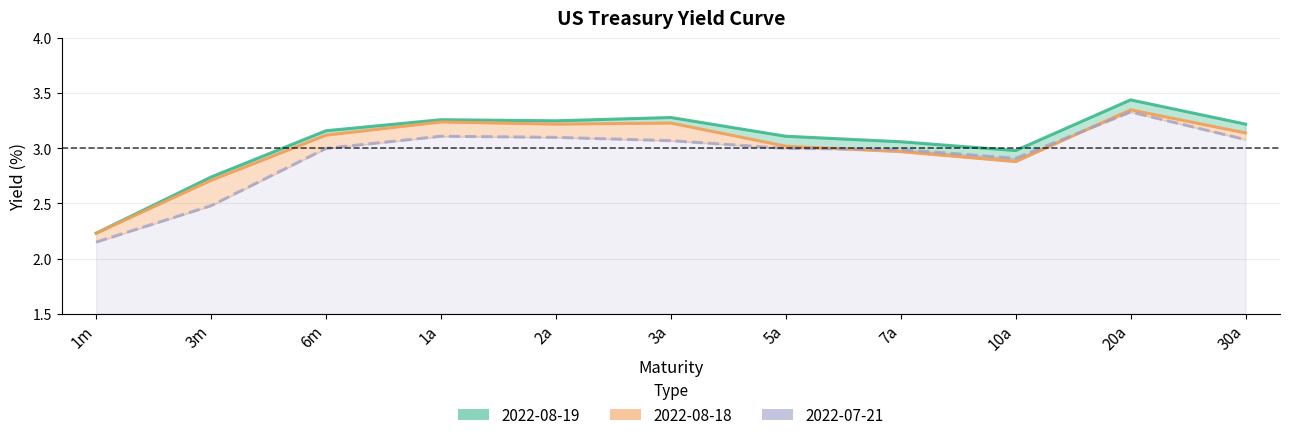

Reading right to left, extract all data points from this chart.

2022-08-19: 30a=3.2	20a=3.4	10a=3.0	7a=3.1	5a=3.1	3a=3.3	2a=3.2	1a=3.3	6m=3.2	3m=2.7	1m=2.2
2022-08-18: 30a=3.1	20a=3.4	10a=2.9	7a=3.0	5a=3.0	3a=3.2	2a=3.2	1a=3.2	6m=3.1	3m=2.7	1m=2.2
2022-07-21: 30a=3.1	20a=3.3	10a=2.9	7a=3.0	5a=3.0	3a=3.1	2a=3.1	1a=3.1	6m=3.0	3m=2.5	1m=2.1